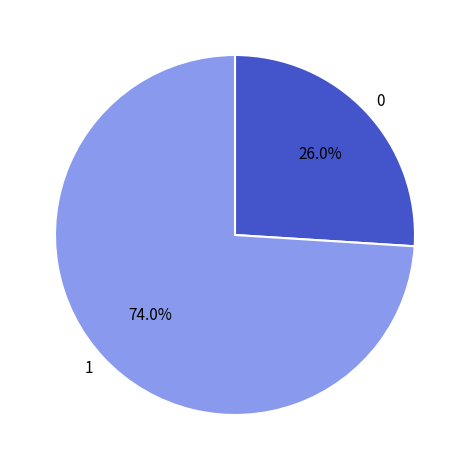

Is the sum of 1 and 0 greater than half?

Yes